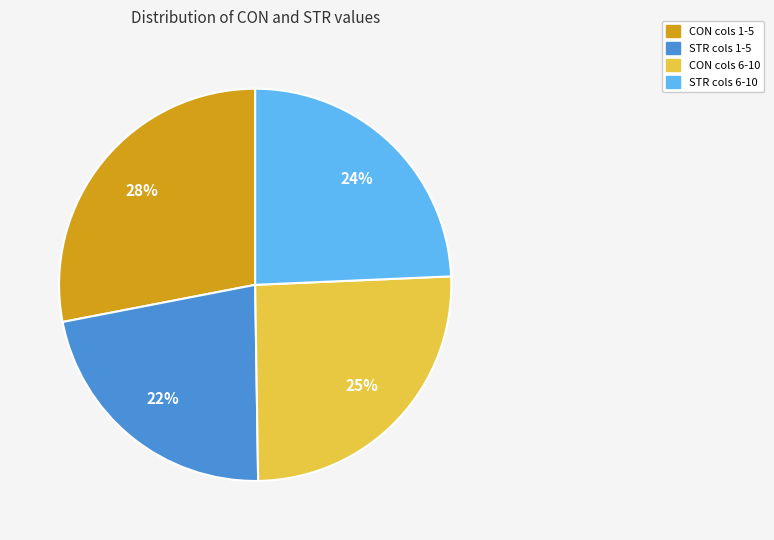

To the nearest percent, what is the average slice percentage?

25%